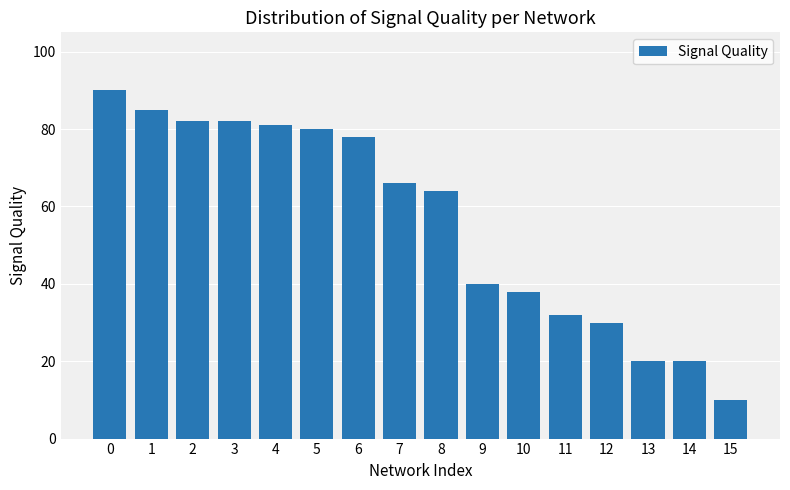

What is the change in value from 4 to 5?

-1